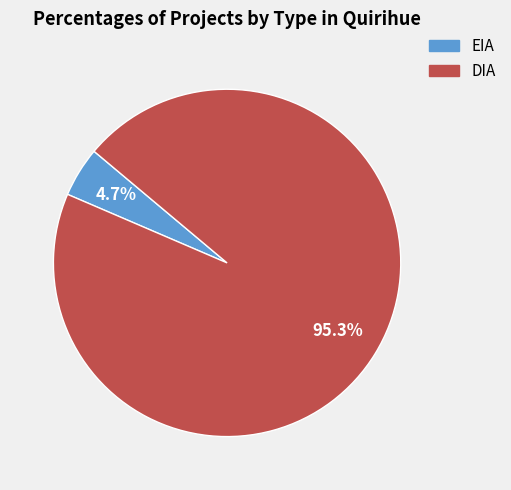

What percentage is the EIA slice, to the nearest percent?

5%